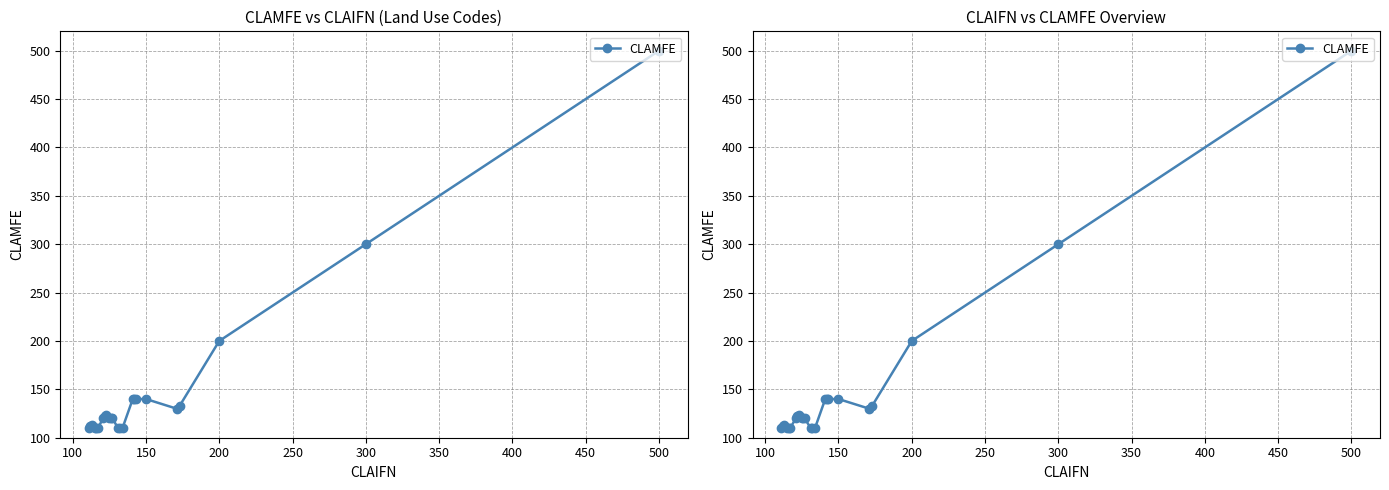

What is the label of the 22nd point from the left?

200